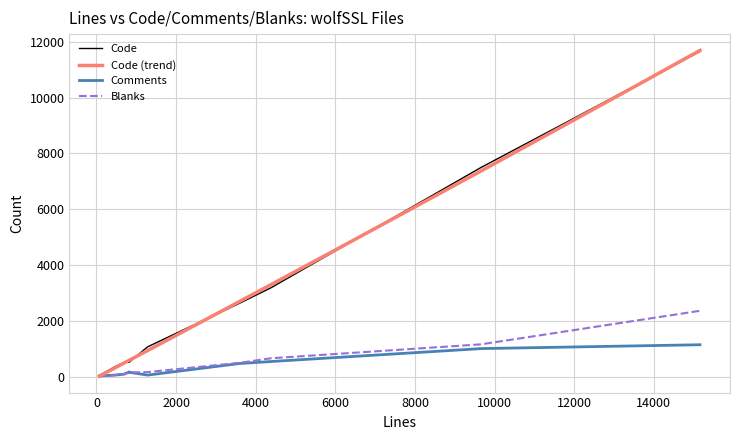

True or false: Comments and Blanks cross at least once.

True